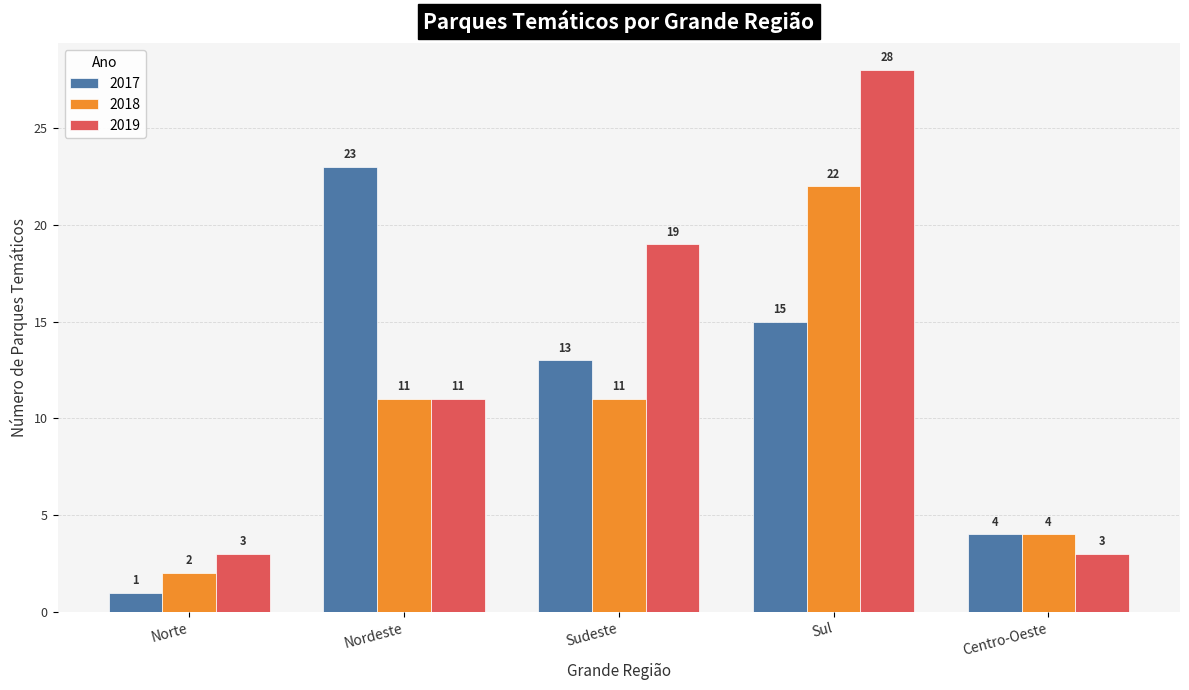

What is the sum of the 2018 values at Norte and Sul?

24